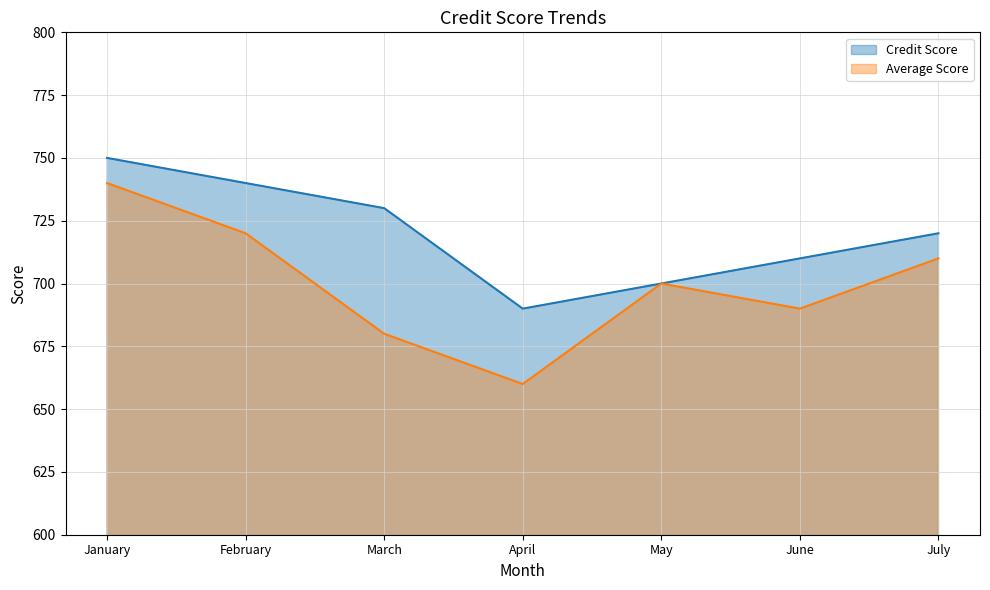

Does the chart have visible grid lines?

Yes